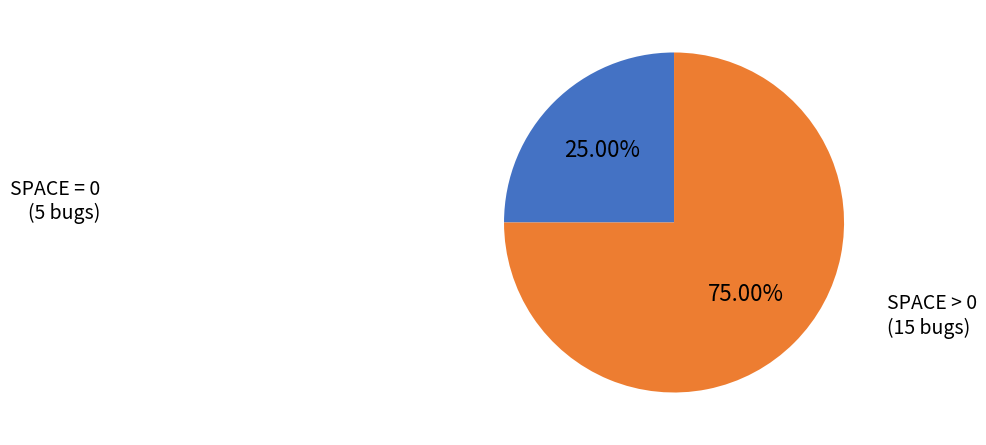

Which has a higher value, SPACE > 0 (15 bugs) or SPACE = 0 (5 bugs)?

SPACE > 0 (15 bugs)